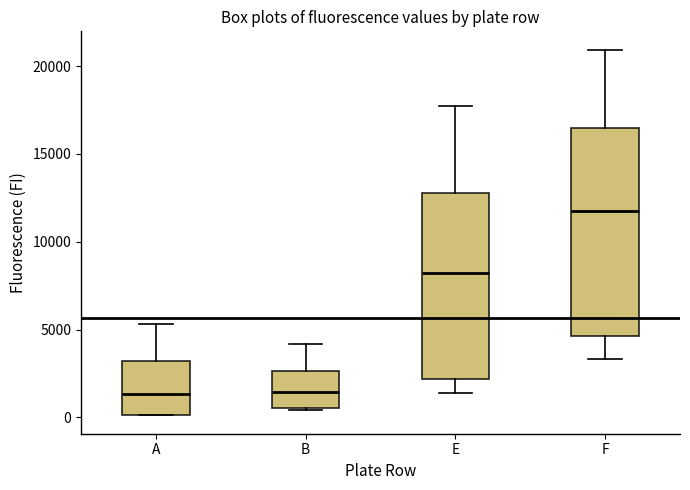

Which box has the highest median line?

F